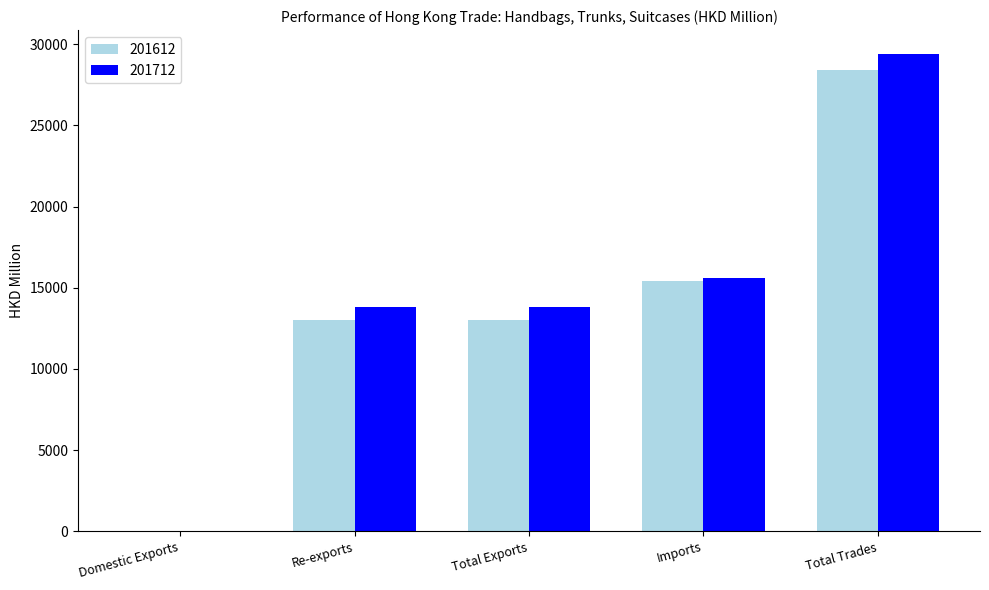

What is the approximate value of 201612 at Total Exports?

12989.7